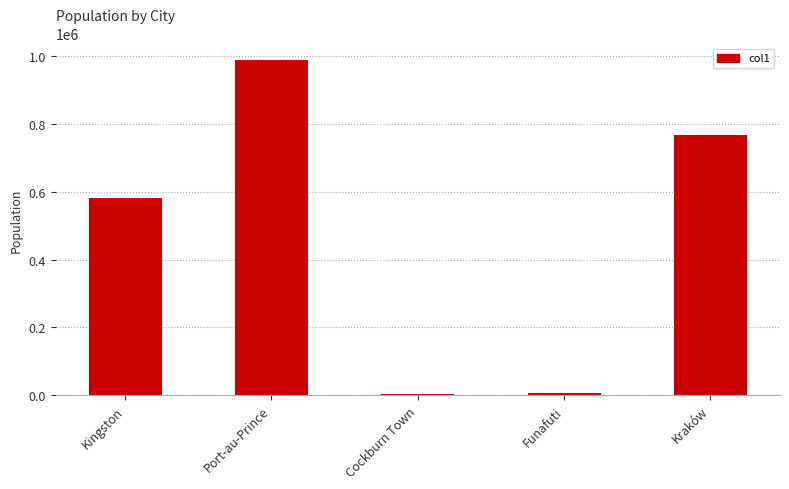

How many bars are there in total?

5